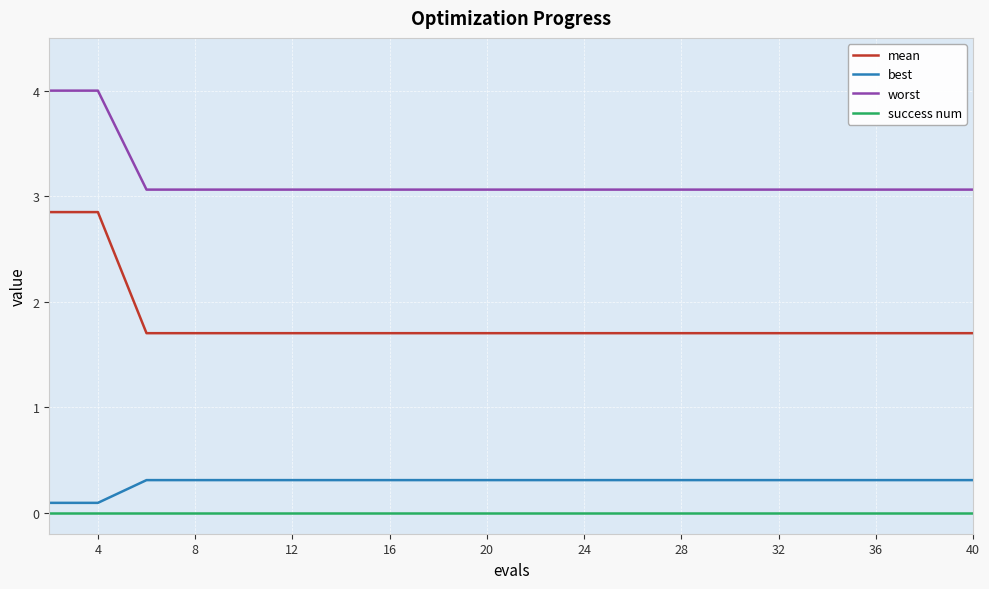

Which series has the largest total across all categories?

worst